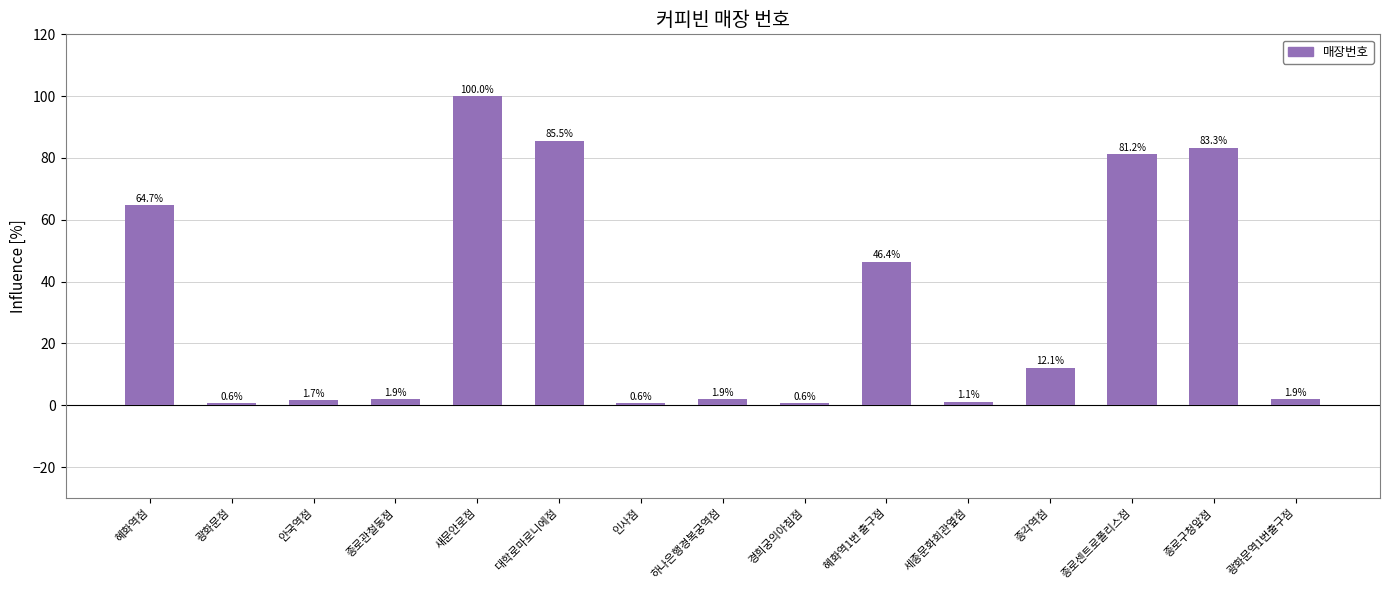

What is the greatest value displayed?

100.0